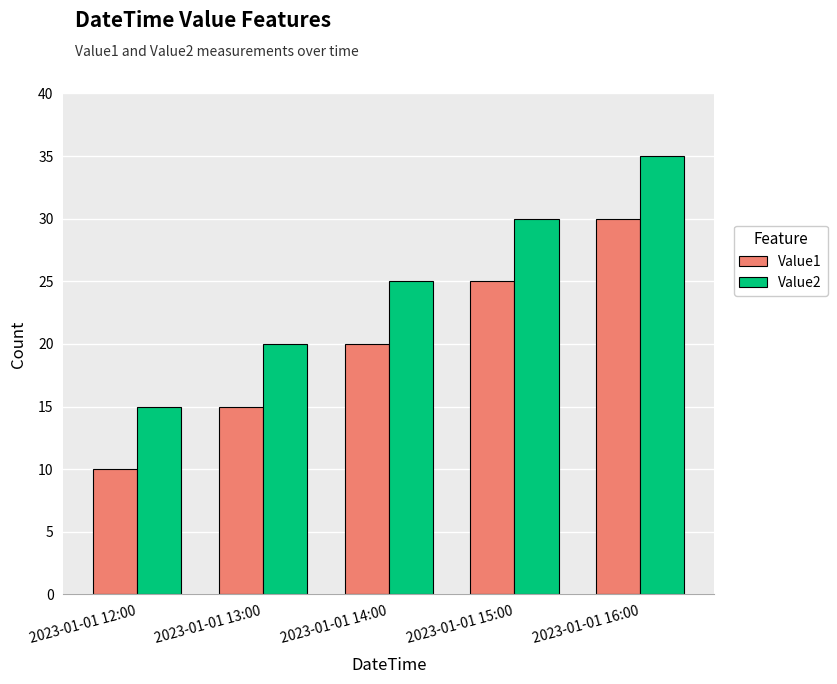

How many values in the Value1 series are below 20?

2